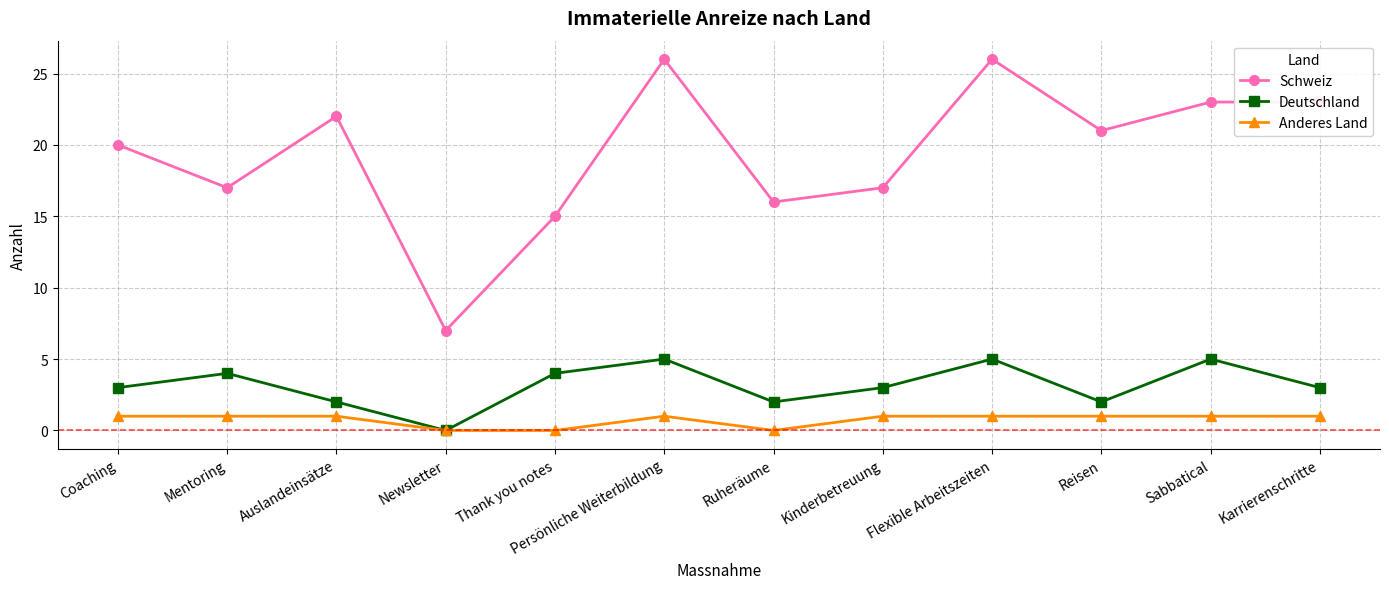

True or false: Schweiz and Anderes Land intersect in this chart.

False